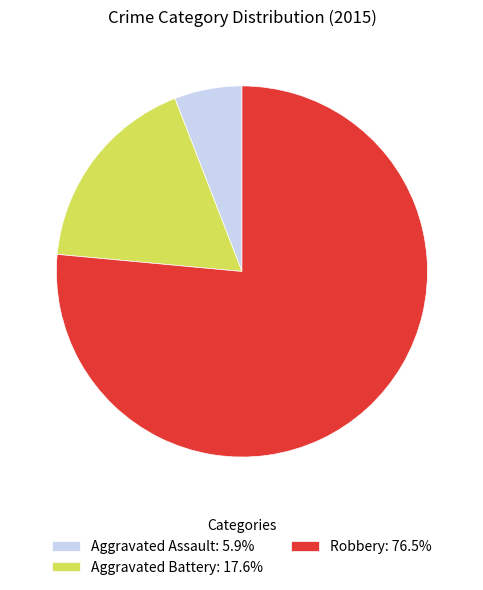

Is the sum of Aggravated Assault and Aggravated Battery greater than half?

No